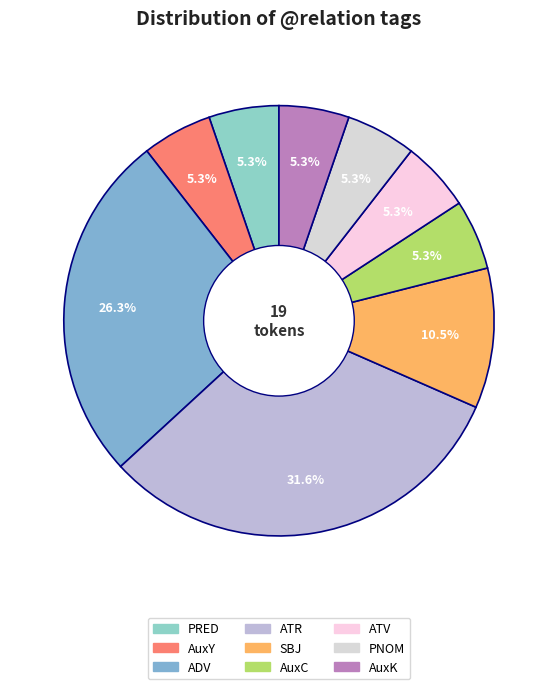

Approximately how many times larger is the value at AuxC compared to PNOM?

1.0